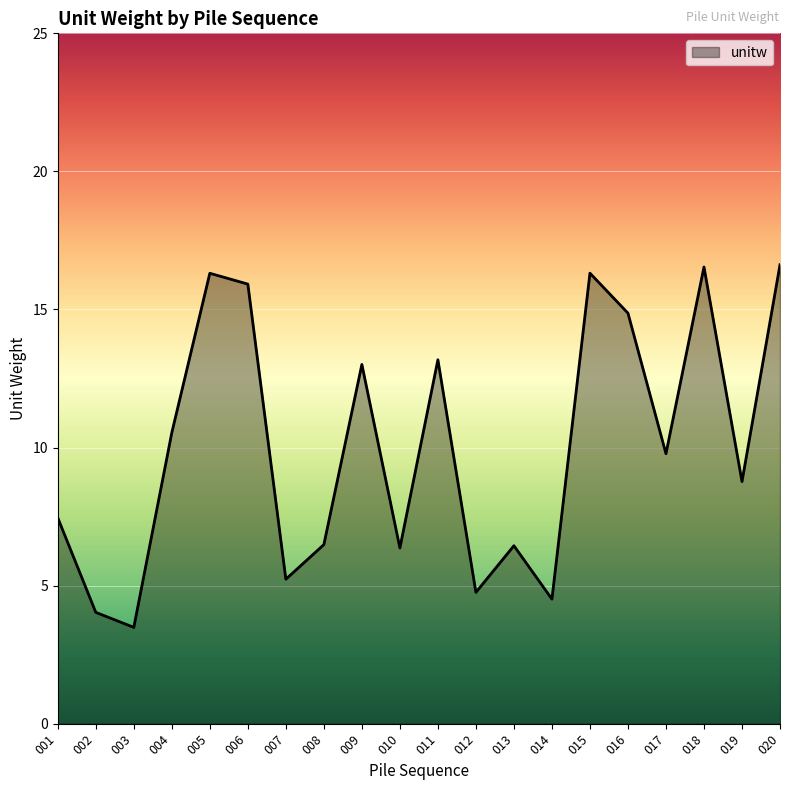

What is the difference between the values at 006 and 018?

0.6